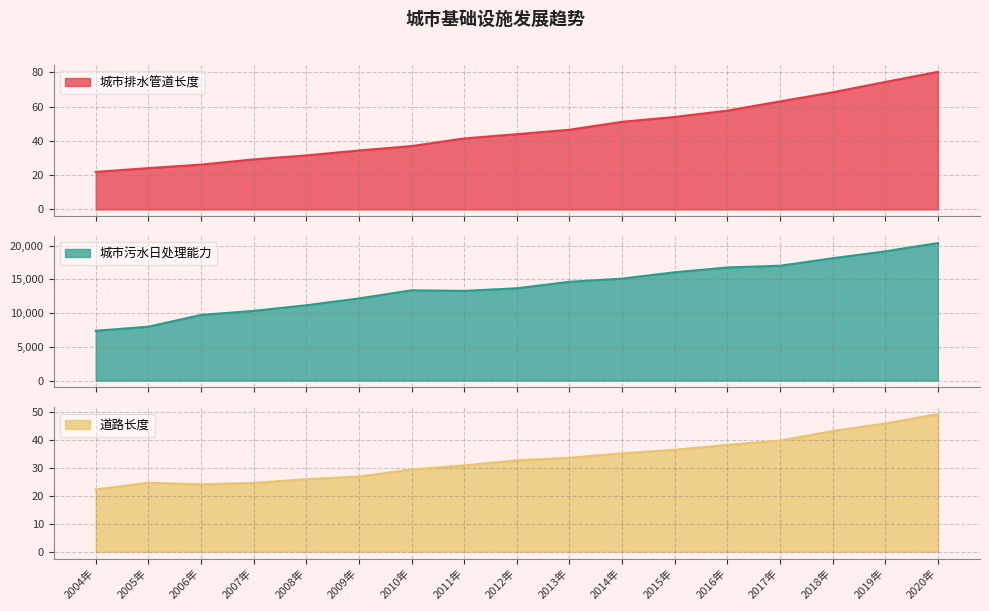

What is the value of the 城市污水日处理能力 point at the 2nd from the left?

7989.7